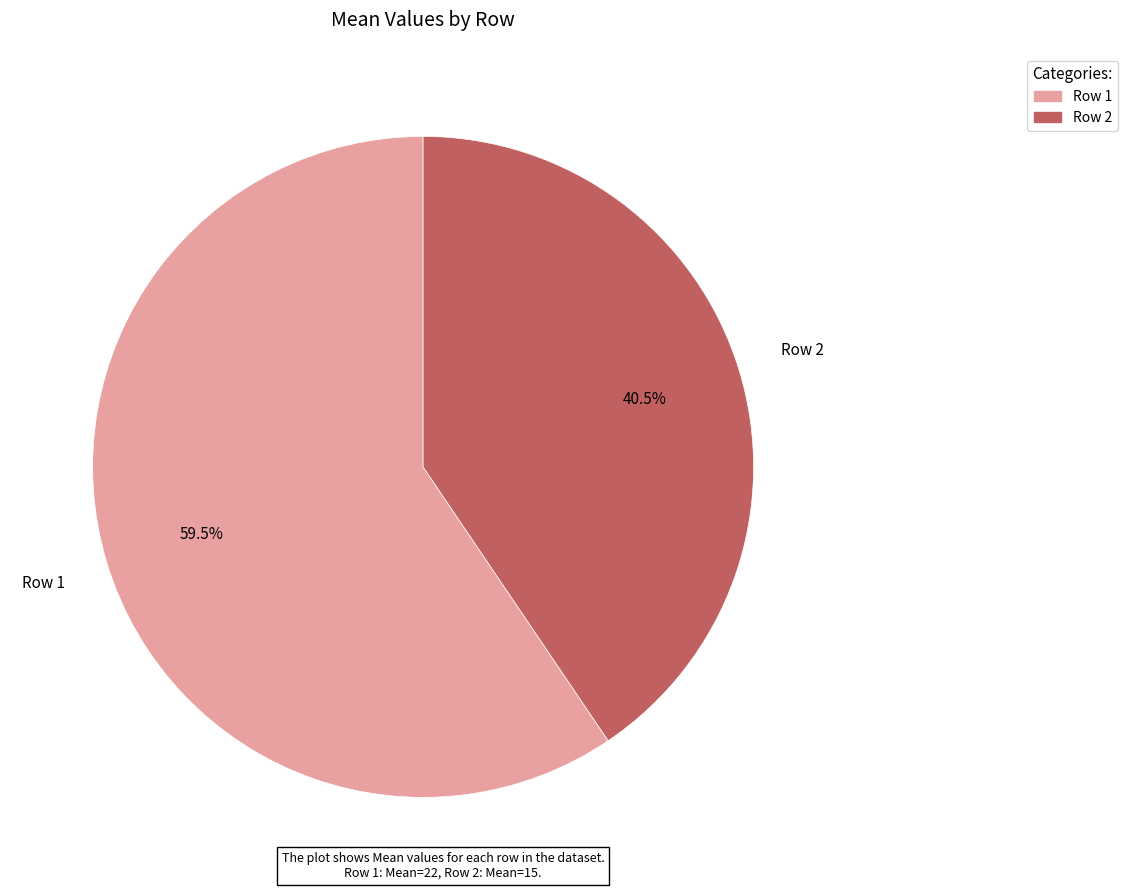

Which category accounts for the majority?

Row 1